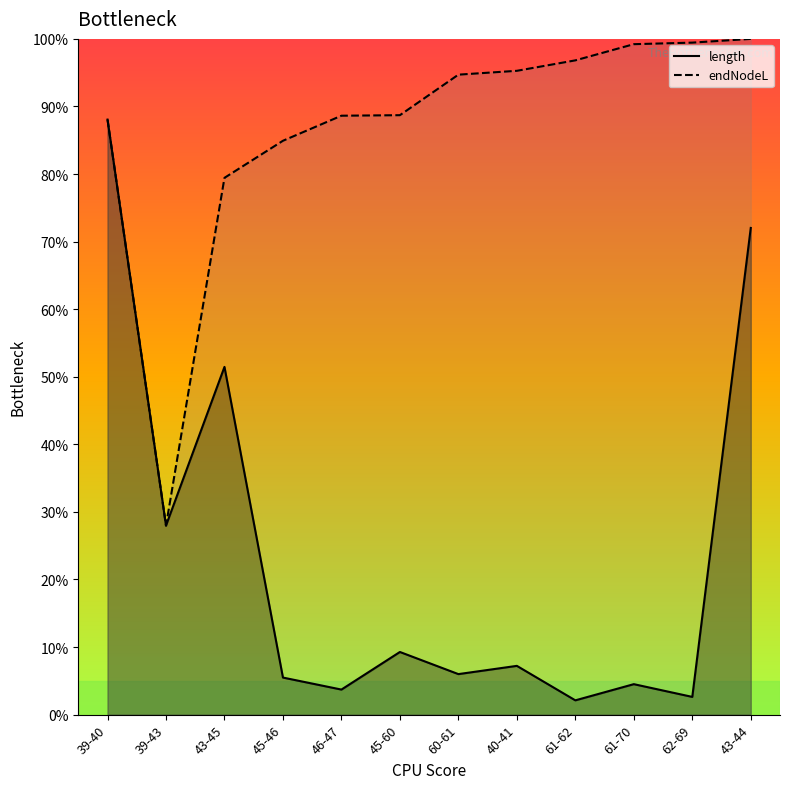

What is the value of the endNodeL point at the 4th from the left?

0.8